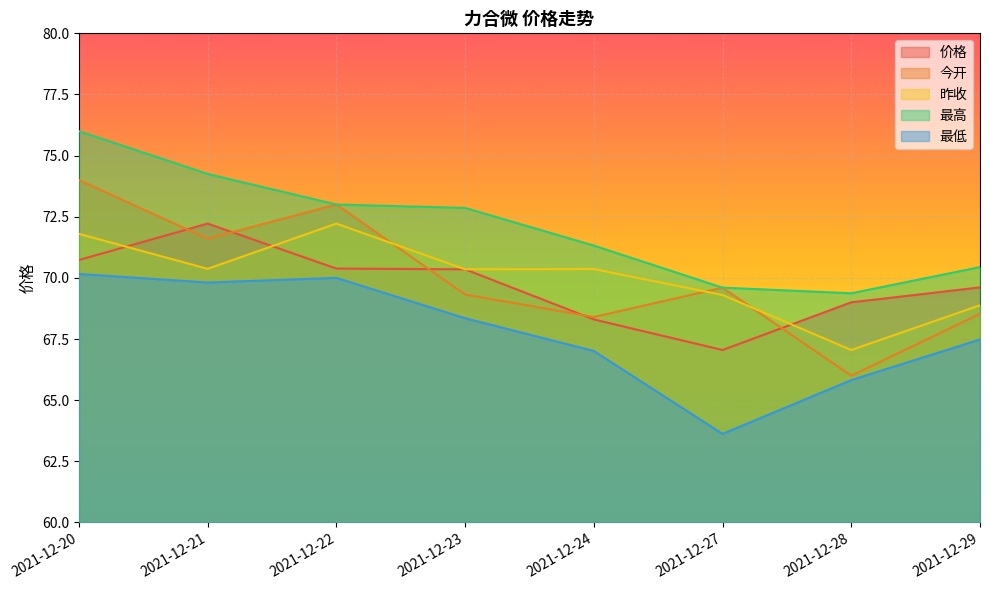

Reading left to right, extract all data points from this chart.

价格: 2021-12-20=70.7	2021-12-21=72.2	2021-12-22=70.4	2021-12-23=70.3	2021-12-24=68.3	2021-12-27=67.0	2021-12-28=69.0	2021-12-29=69.6
今开: 2021-12-20=74.0	2021-12-21=71.6	2021-12-22=73.0	2021-12-23=69.3	2021-12-24=68.4	2021-12-27=69.6	2021-12-28=66.0	2021-12-29=68.5
昨收: 2021-12-20=71.8	2021-12-21=70.4	2021-12-22=72.2	2021-12-23=70.3	2021-12-24=70.4	2021-12-27=69.3	2021-12-28=67.0	2021-12-29=68.9
最高: 2021-12-20=76.0	2021-12-21=74.2	2021-12-22=73.0	2021-12-23=72.9	2021-12-24=71.3	2021-12-27=69.6	2021-12-28=69.4	2021-12-29=70.4
最低: 2021-12-20=70.2	2021-12-21=69.8	2021-12-22=70.0	2021-12-23=68.3	2021-12-24=67.0	2021-12-27=63.6	2021-12-28=65.8	2021-12-29=67.5